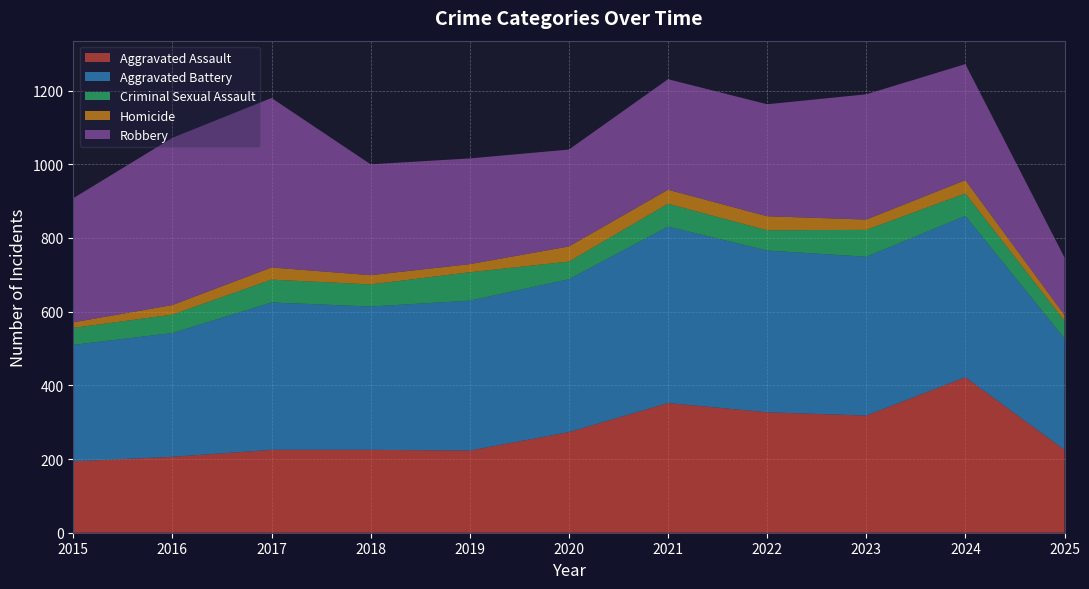

Reading right to left, what are all the values shown in this chart?

Aggravated Assault: 2025=225	2024=422	2023=318	2022=327	2021=352	2020=273	2019=223	2018=225	2017=225	2016=206	2015=194
Aggravated Battery: 2025=302	2024=438	2023=431	2022=439	2021=479	2020=415	2019=407	2018=389	2017=400	2016=336	2015=316
Criminal Sexual Assault: 2025=48	2024=61	2023=73	2022=55	2021=62	2020=48	2019=77	2018=60	2017=62	2016=50	2015=46
Homicide: 2025=16	2024=36	2023=28	2022=38	2021=38	2020=41	2019=22	2018=25	2017=33	2016=26	2015=15
Robbery: 2025=156	2024=315	2023=340	2022=304	2021=300	2020=263	2019=287	2018=301	2017=460	2016=454	2015=337